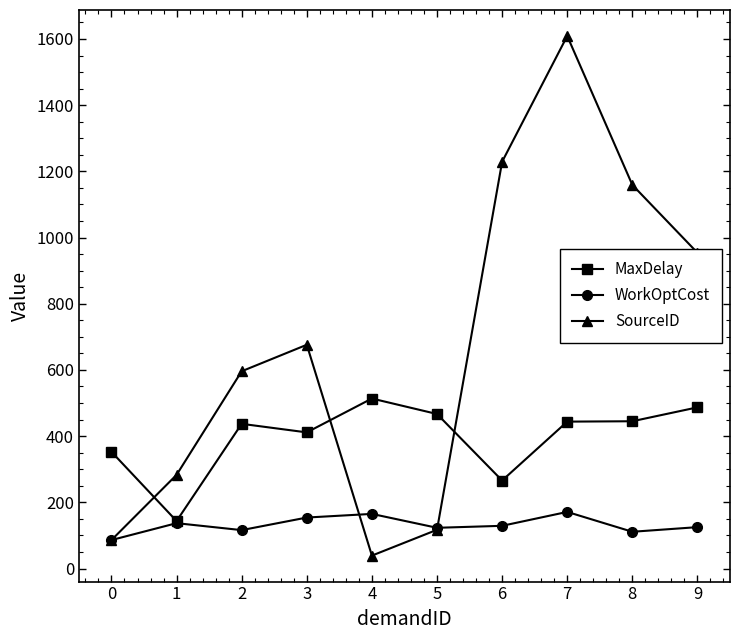

Which series has the largest range (max minus min)?

SourceID